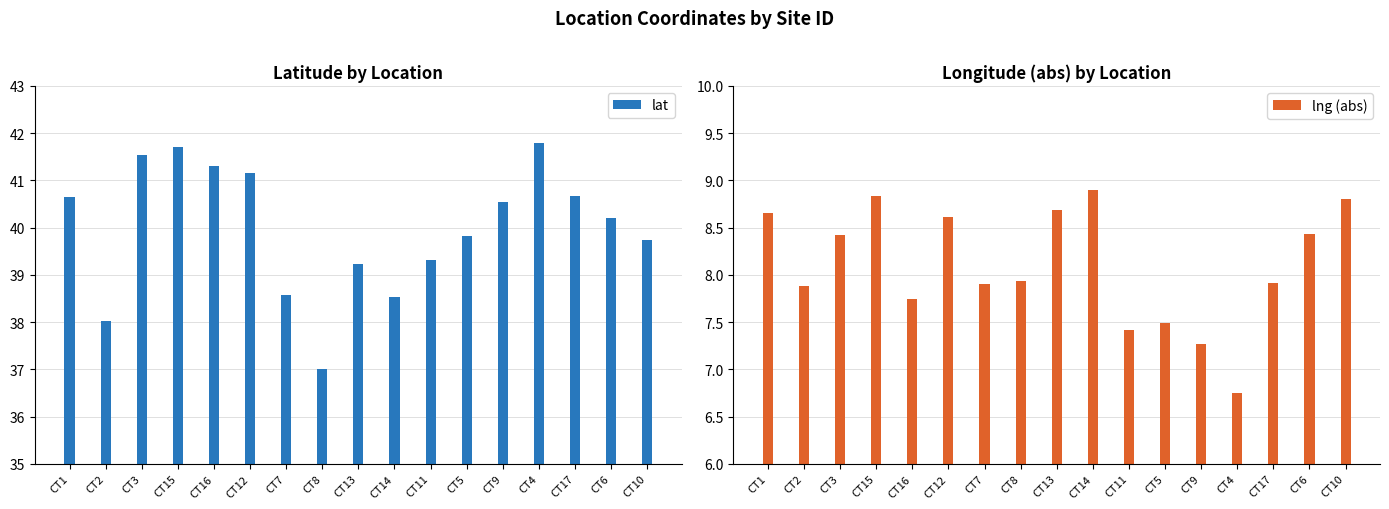

How many data points in lng (abs) are above 7?

16